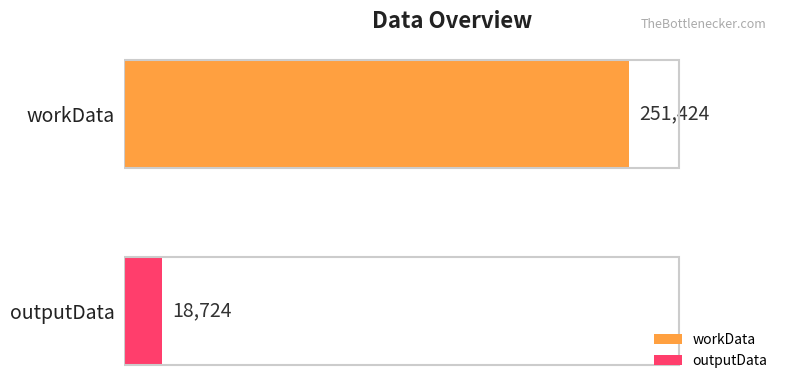

Which series has the largest range (max minus min)?

workData